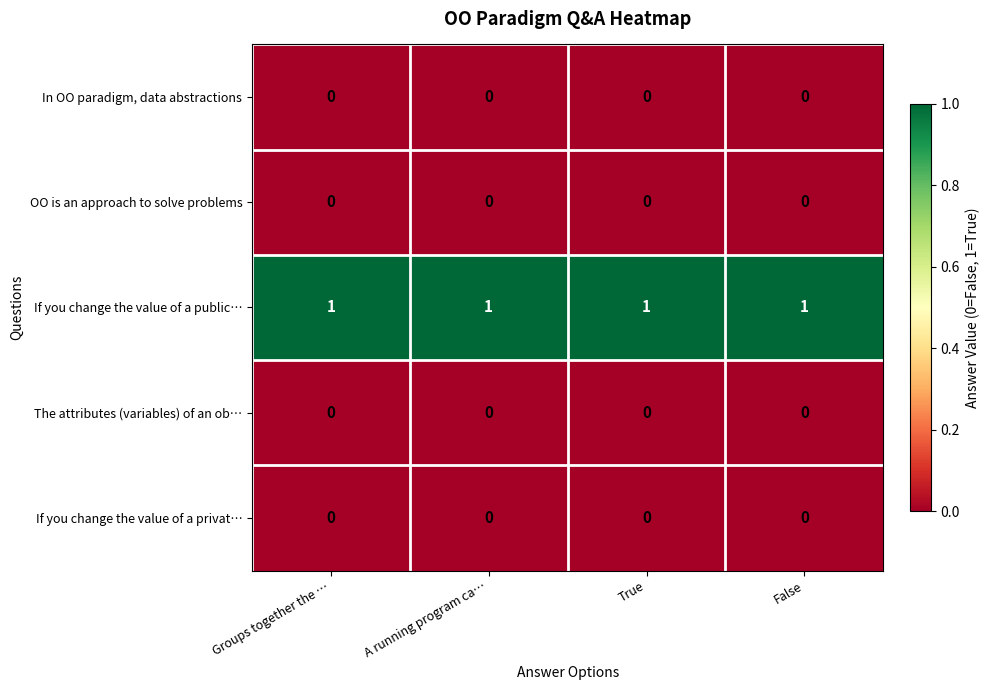

Is the value of OO is an approach to solve problems at Groups together the … greater than the value of If you change the value of a public… at True?

No